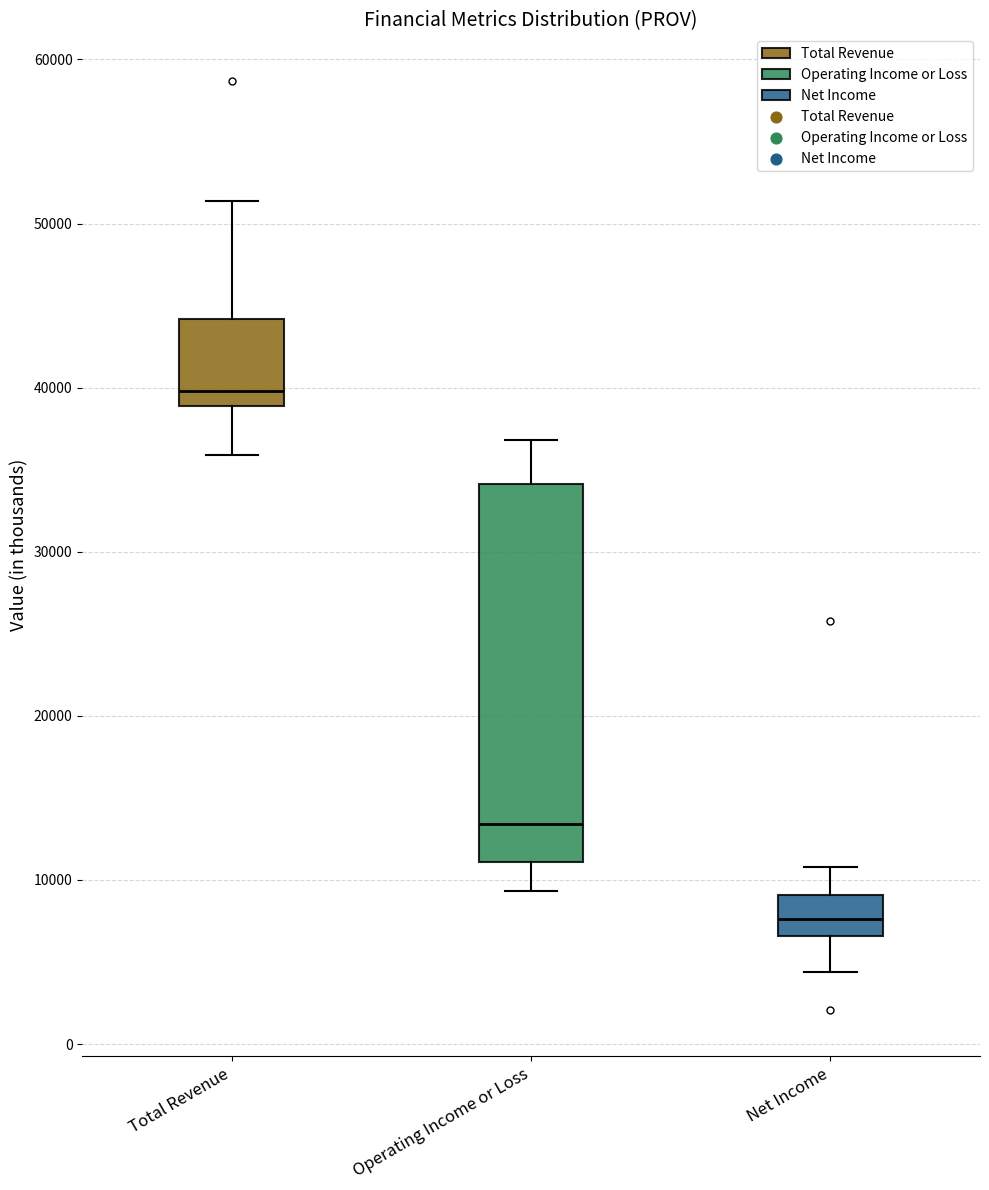

Where does the upper whisker of the box for Total Revenue end on the y-axis? The values are not printed on the chart, so give them approximately, as read against the axis.

51000